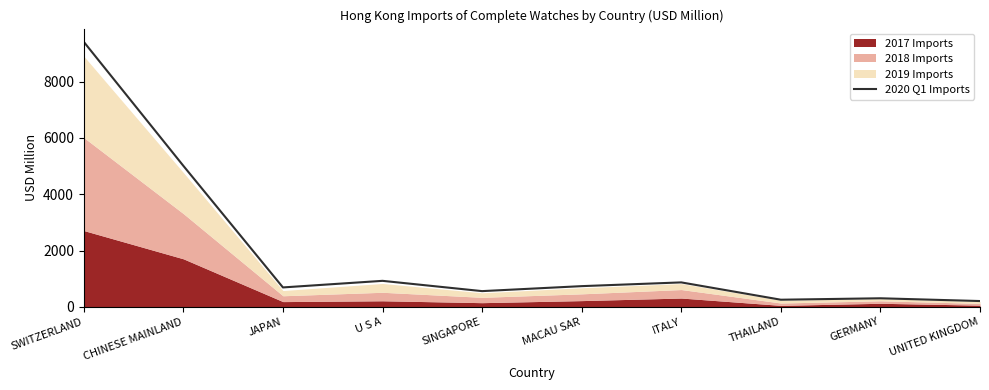

At which category does the data reach its first local valley?

JAPAN